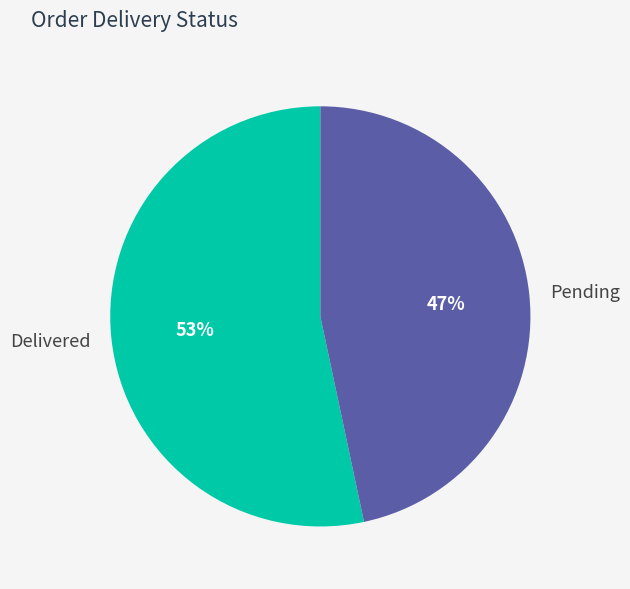

Rank the categories by value from lowest to highest.

Pending, Delivered